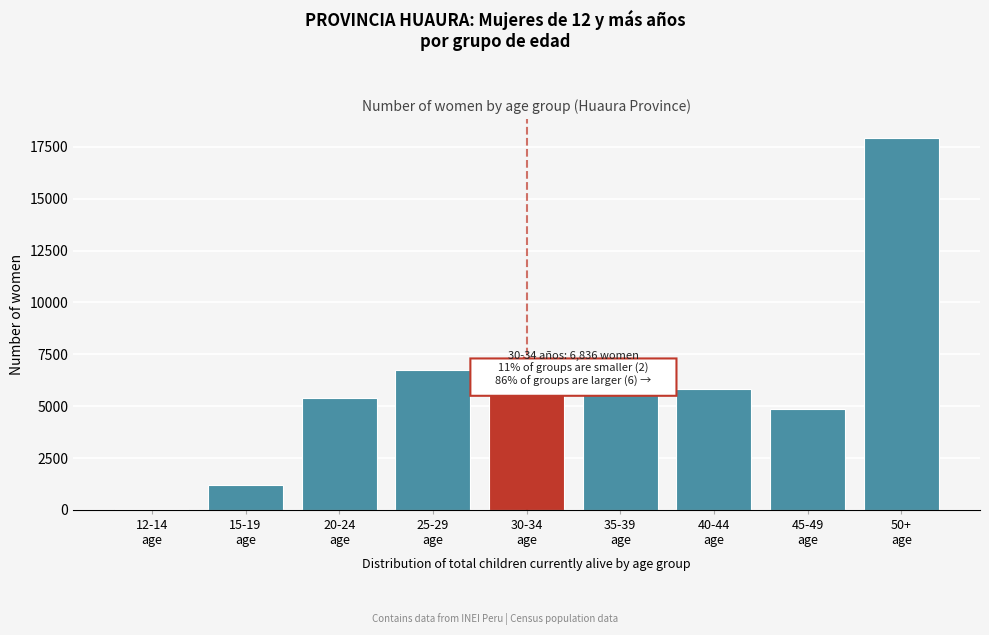

Reading left to right, extract all data points from this chart.

57	1207	5412	6731	6836	6505	5838	4862	17949